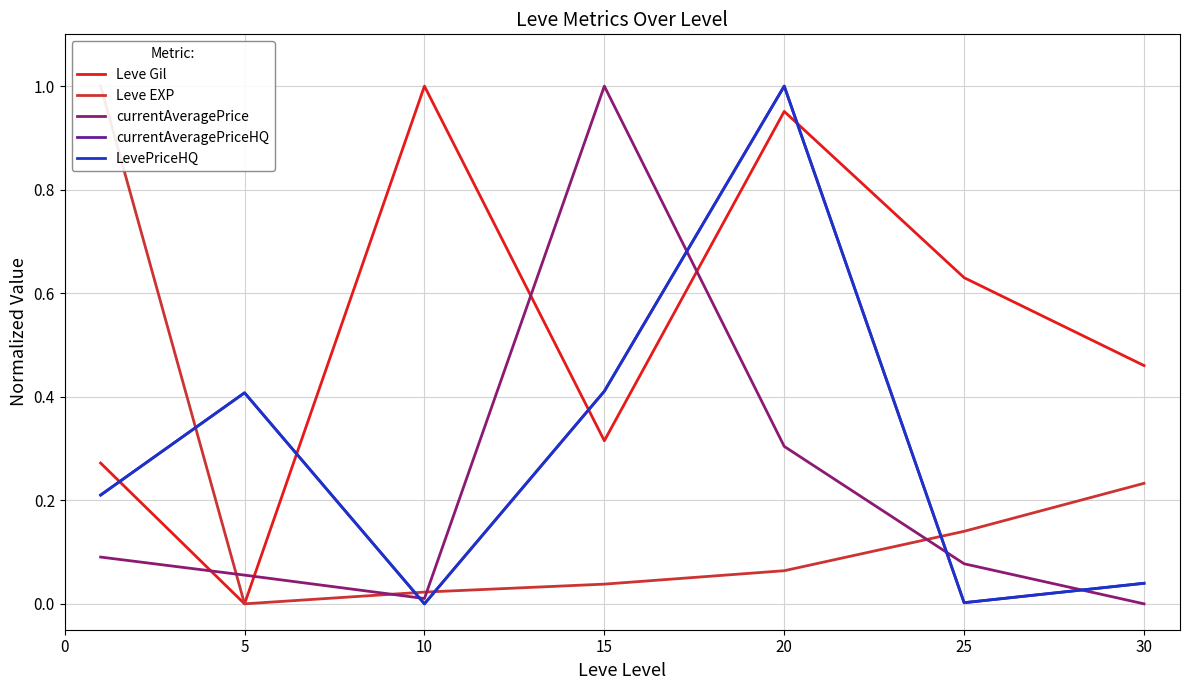

Count the number of categories in the chart.

7